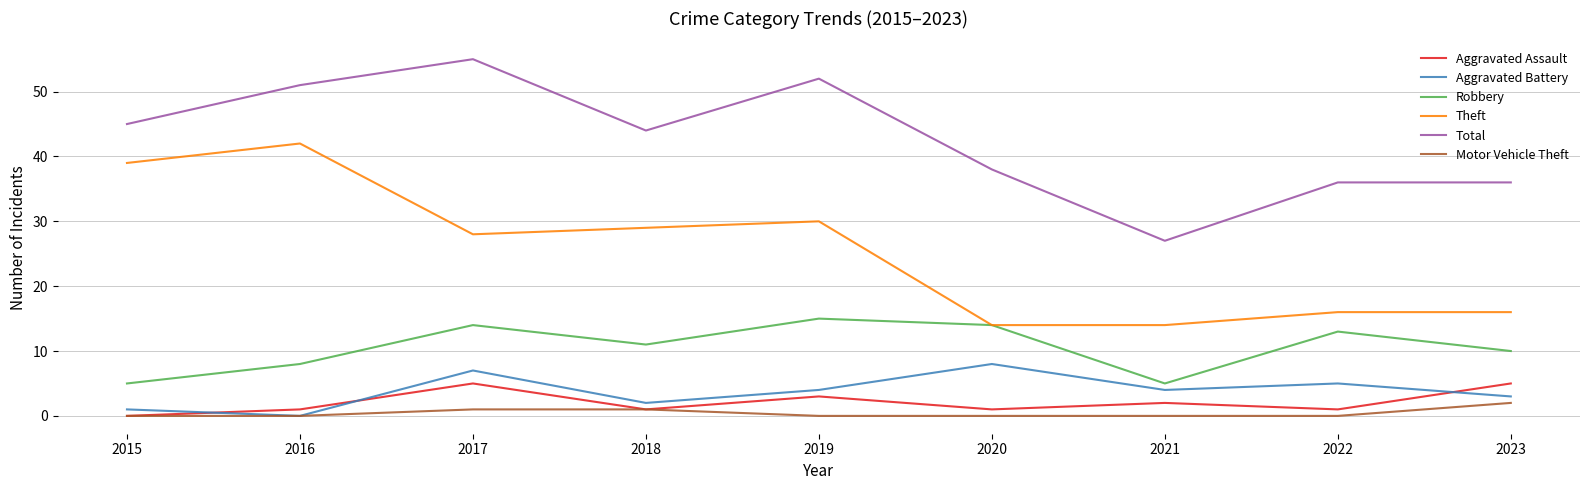

What is the maximum value for Aggravated Assault?

5